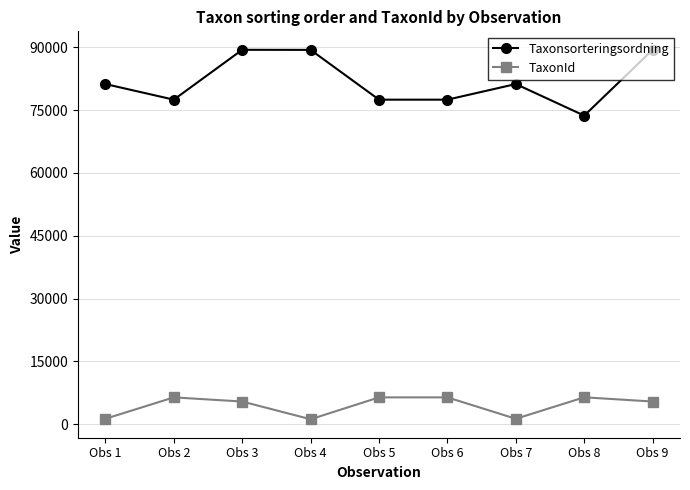

Which series changed the most between Obs 6 and Obs 9?

Taxonsorteringsordning